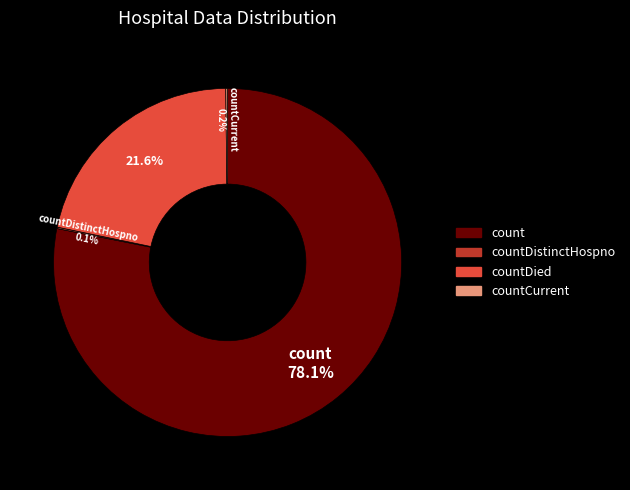

Is there any slice that represents more than half of the pie?

Yes